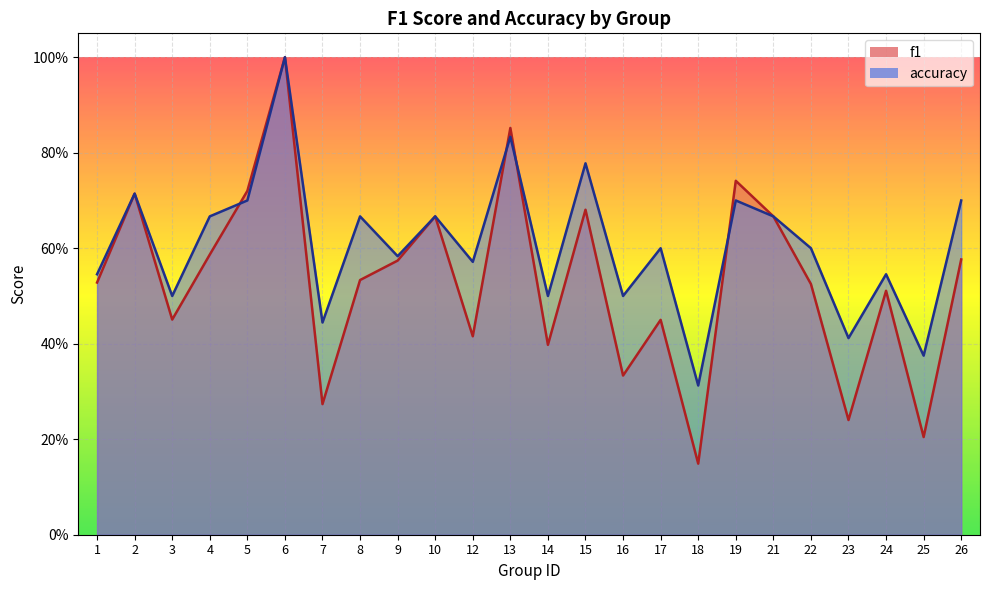

List the labels in order of f1 value, largest first.

6, 13, 19, 5, 2, 15, 10, 21, 4, 26, 9, 8, 1, 22, 24, 3, 17, 12, 14, 16, 7, 23, 25, 18